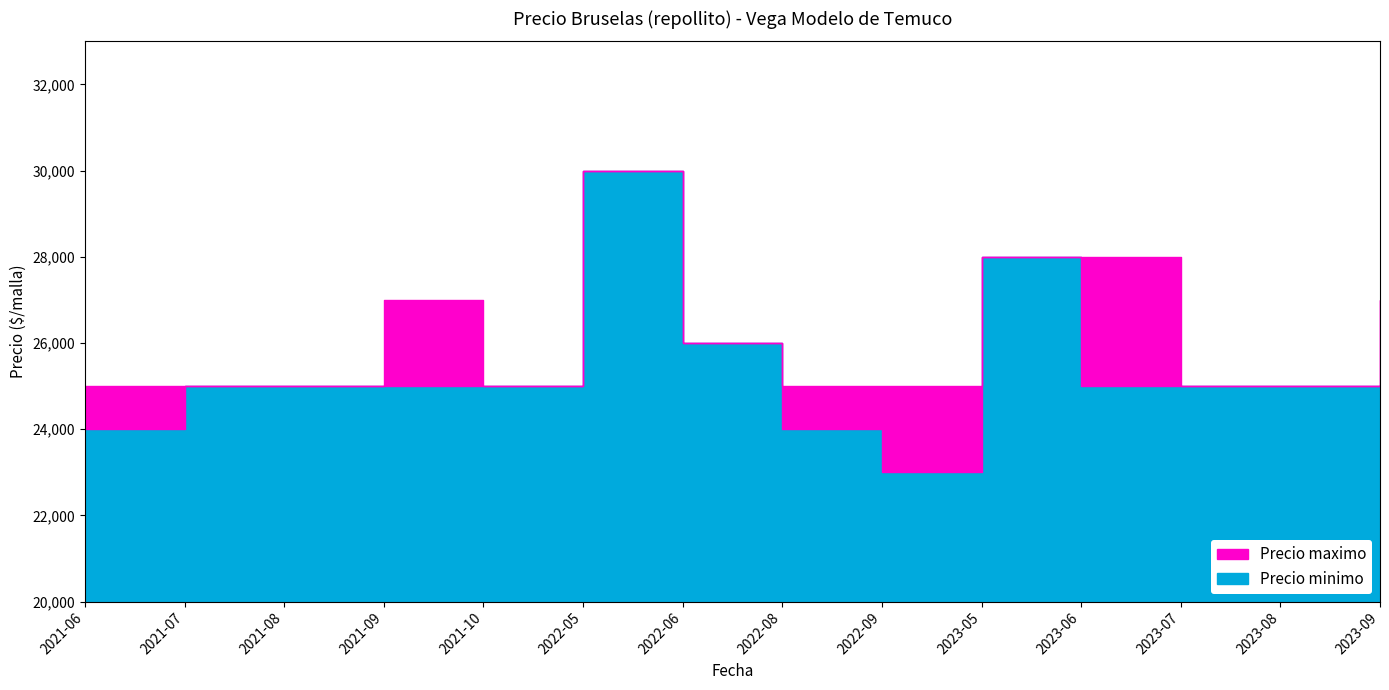

True or false: Precio maximo and Precio minimo intersect in this chart.

False